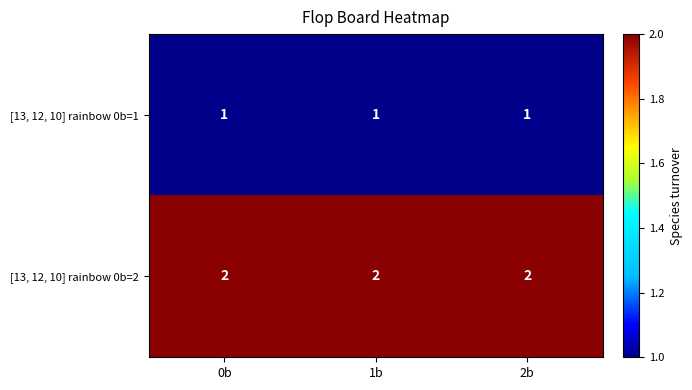

What is the sum of the [13, 12, 10] rainbow 0b=2 values at 1b and 0b?

4